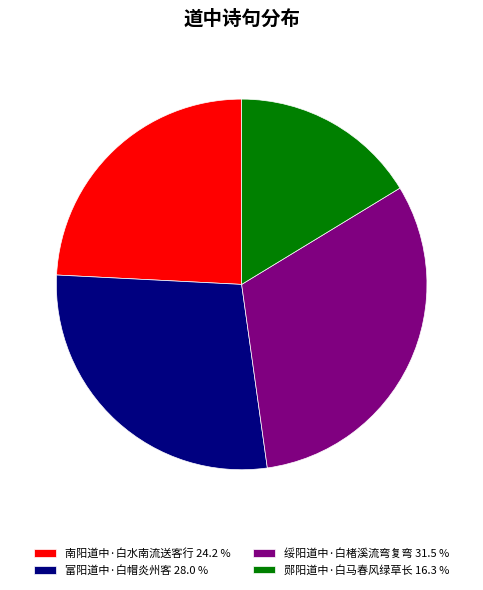

What is the smallest slice in the pie chart?

郧阳道中·白马春风绿草长